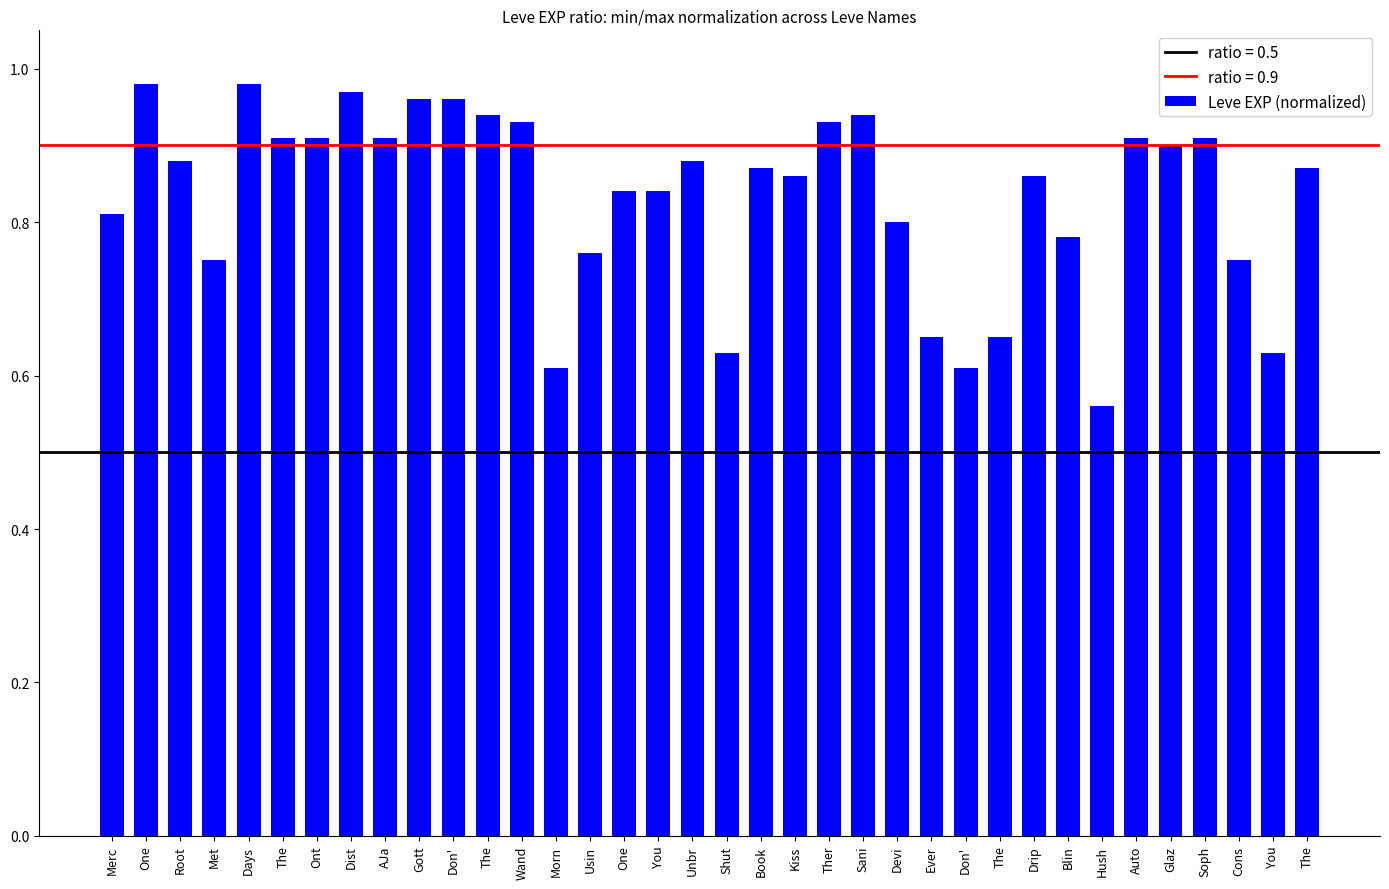

How many distinct data groups are displayed?

1